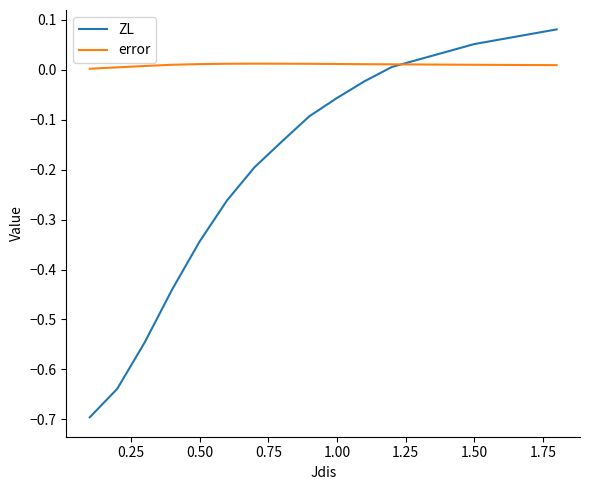

Which series has the largest total across all categories?

error